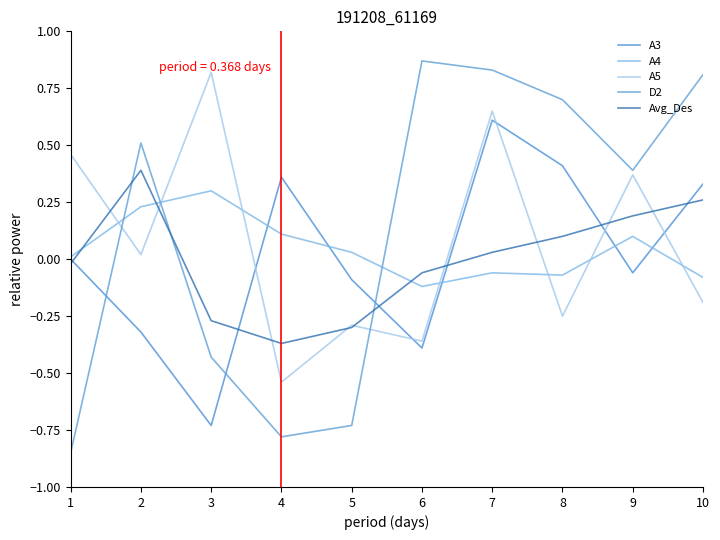

What are all the series names shown in the legend?

A3, A4, A5, D2, Avg_Des